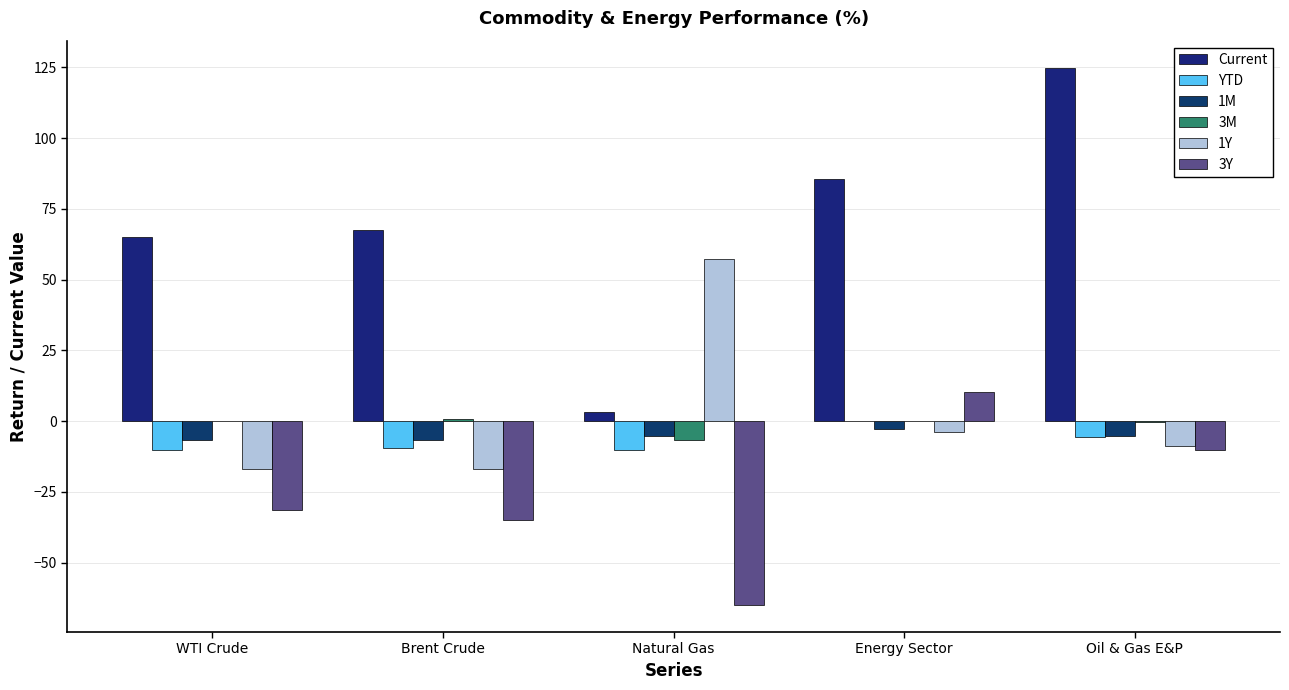

What is the label of the 4th bar from the right?

Brent Crude